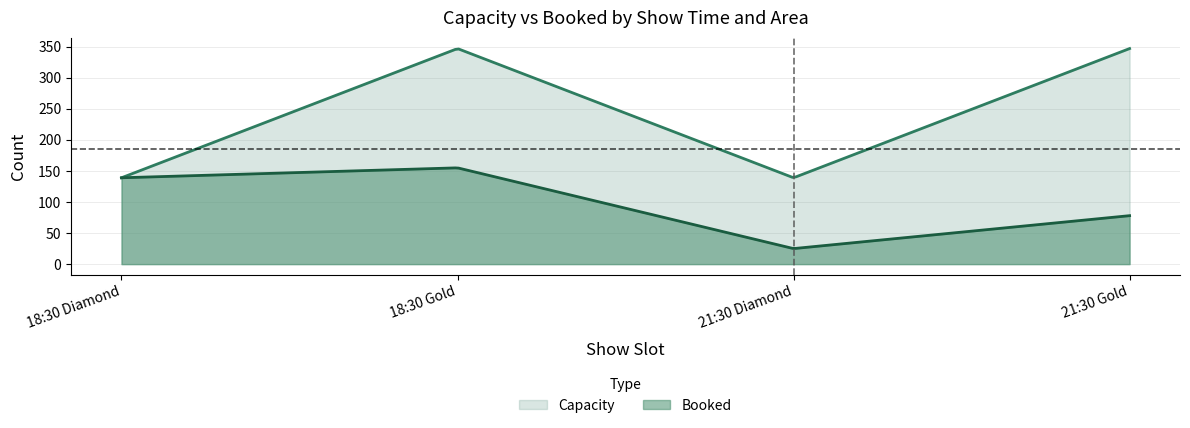

List the labels in order of Capacity value, largest first.

18:30 Gold, 21:30 Gold, 18:30 Diamond, 21:30 Diamond